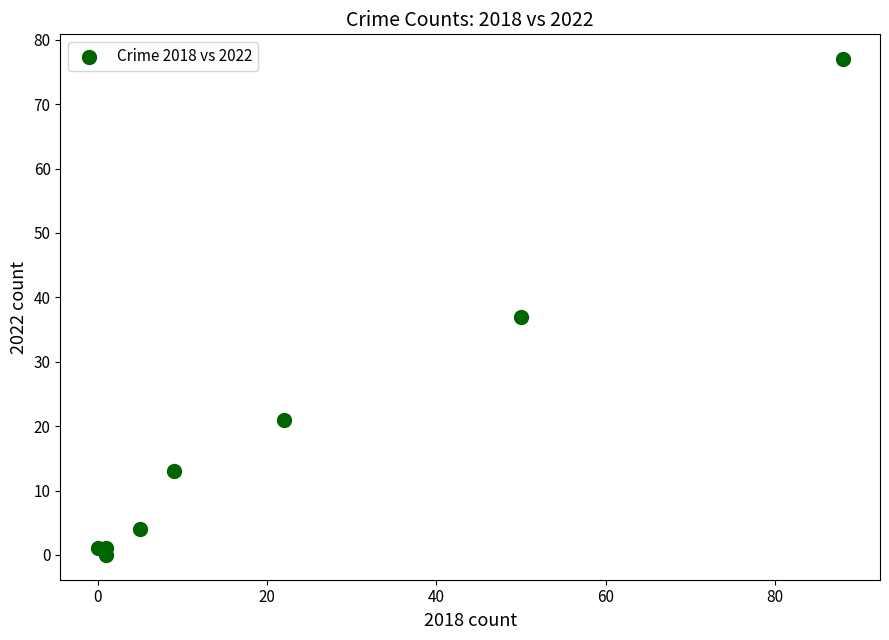

What is the average Y value?

19